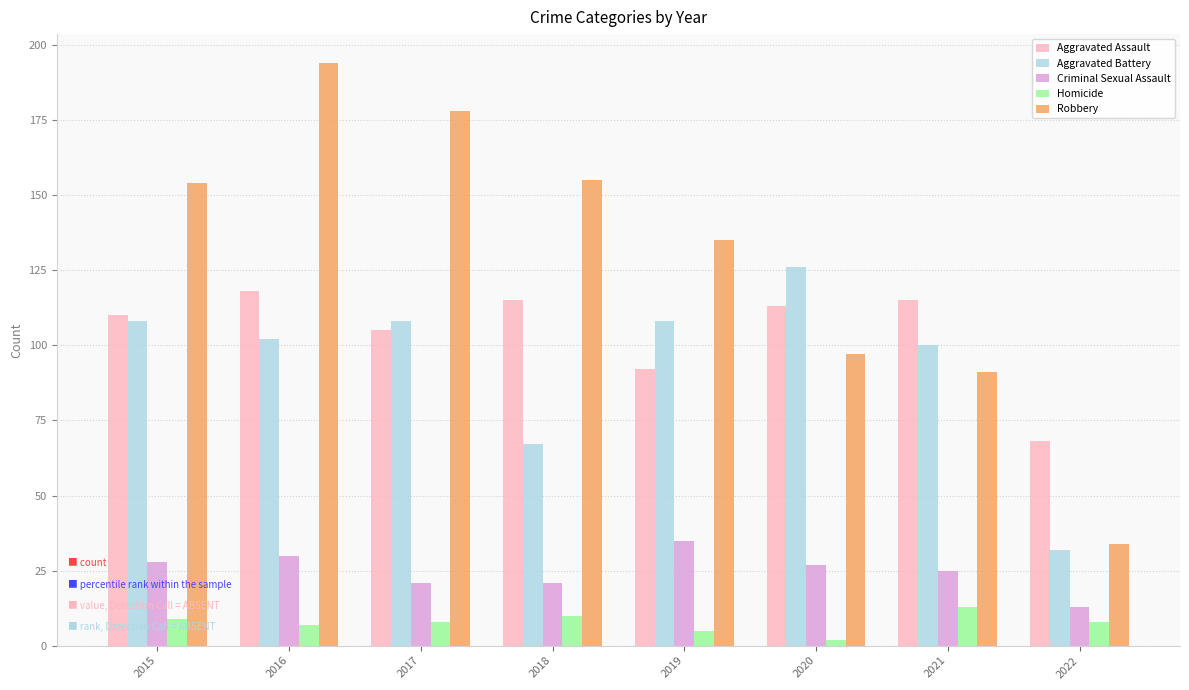

Is it true that Aggravated Battery equals 162 at 2017?

False